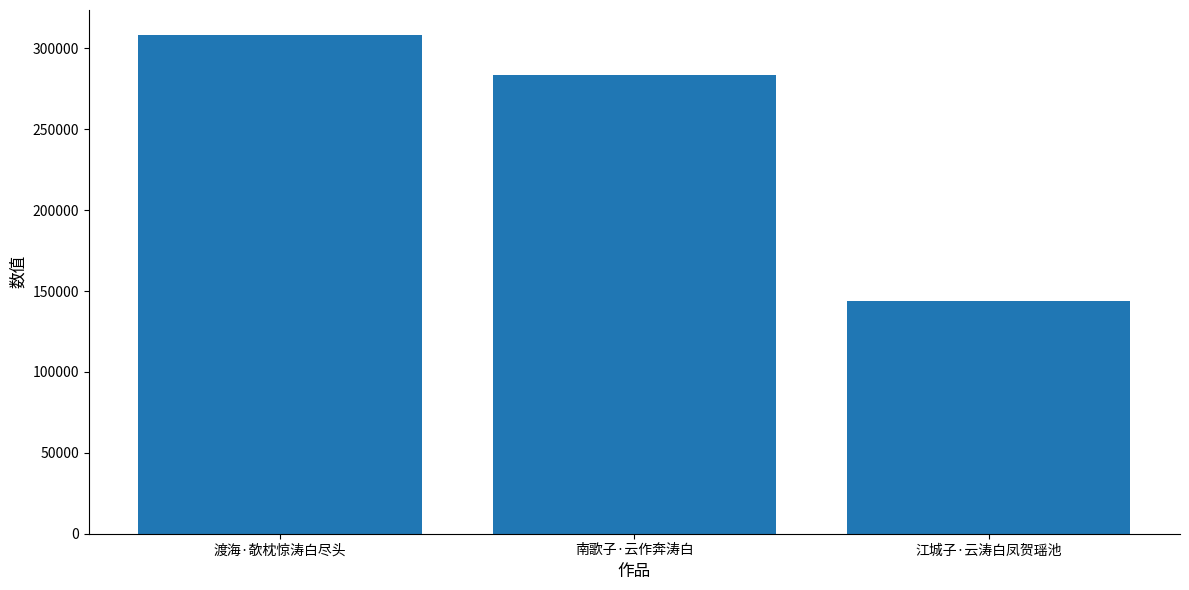

What position from the left is 渡海·欹枕惊涛白尽头?

1